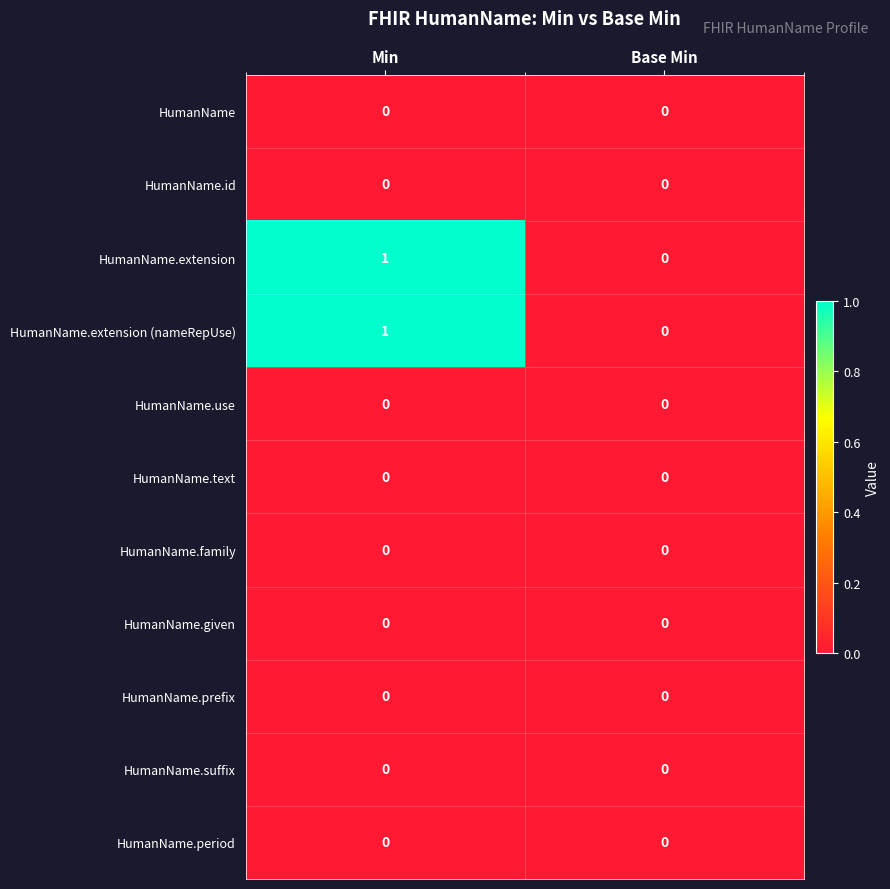

At which category is the sum across all series the highest?

Min